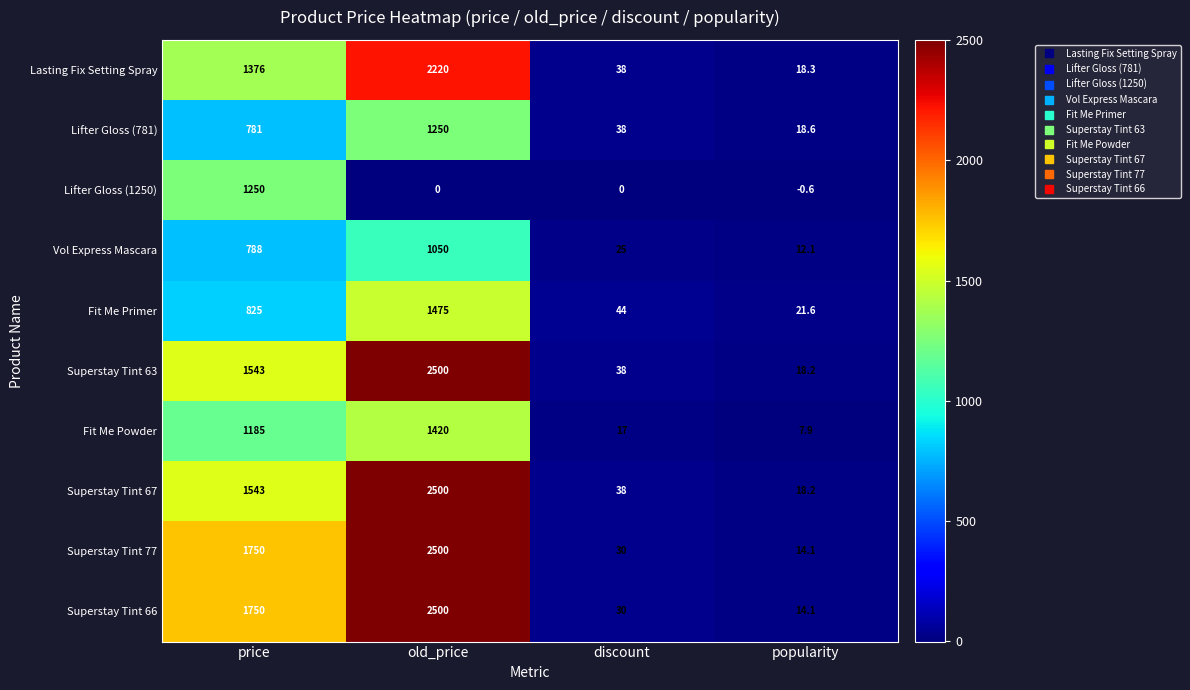

Count the number of data series in this chart.

10